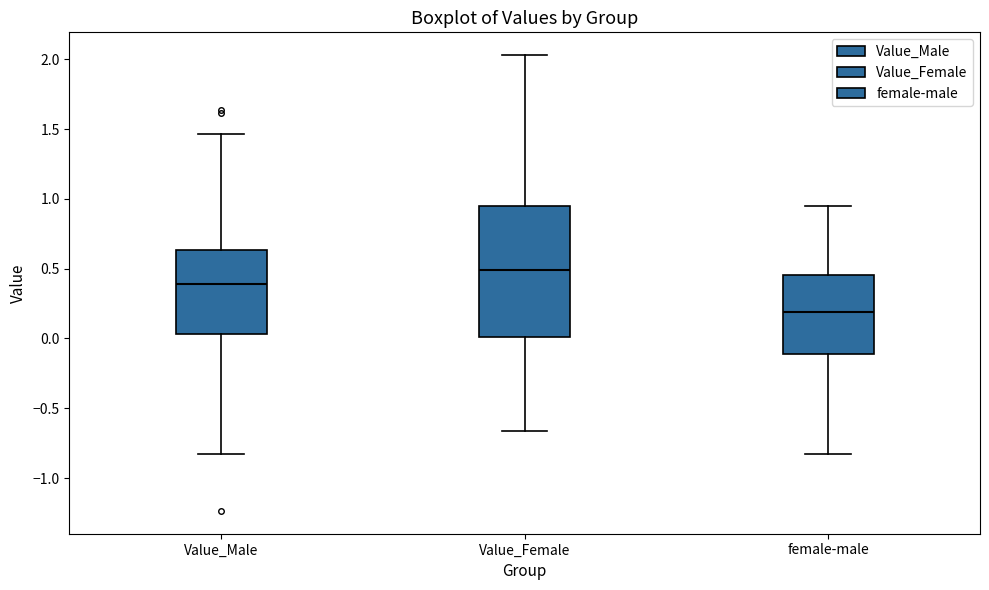

Which box is the tallest, from its lower edge to its upper edge?

Value_Female